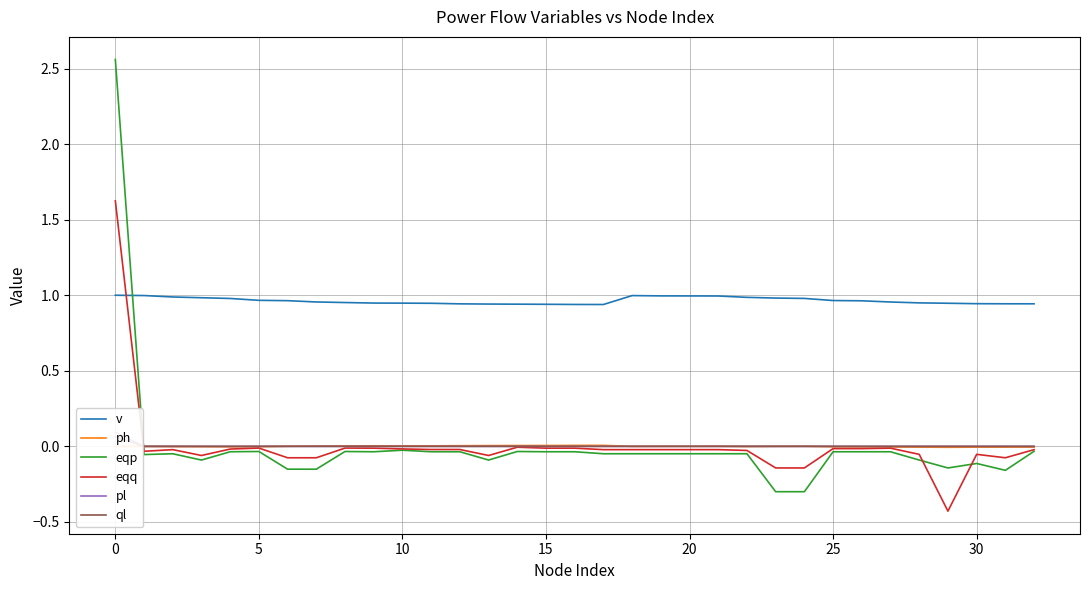

In ph, how many points are higher than both neighbors (excluding endpoints)?

4